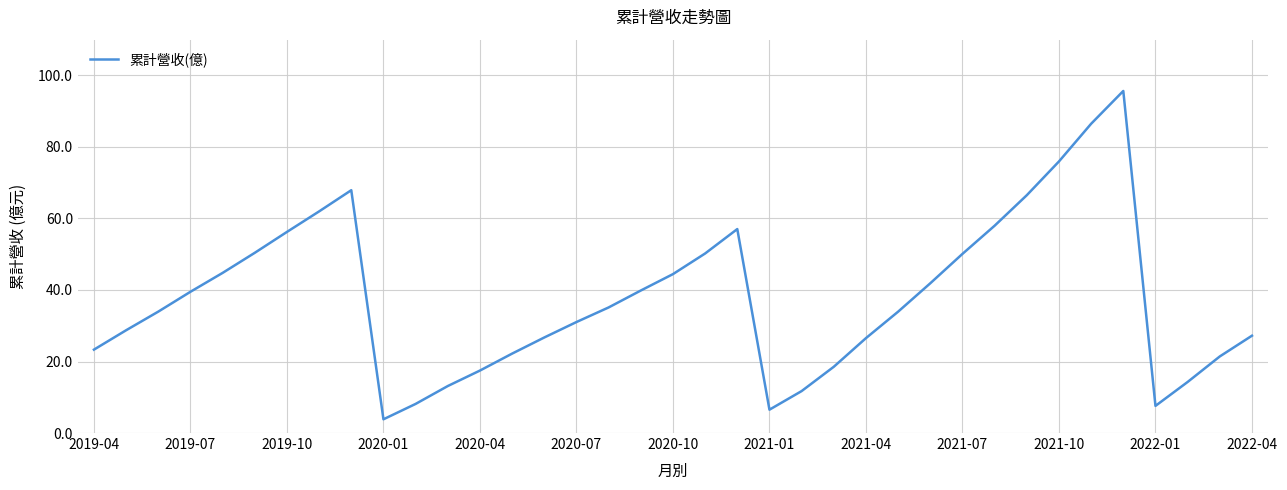

What is the smallest value displayed?

3.8